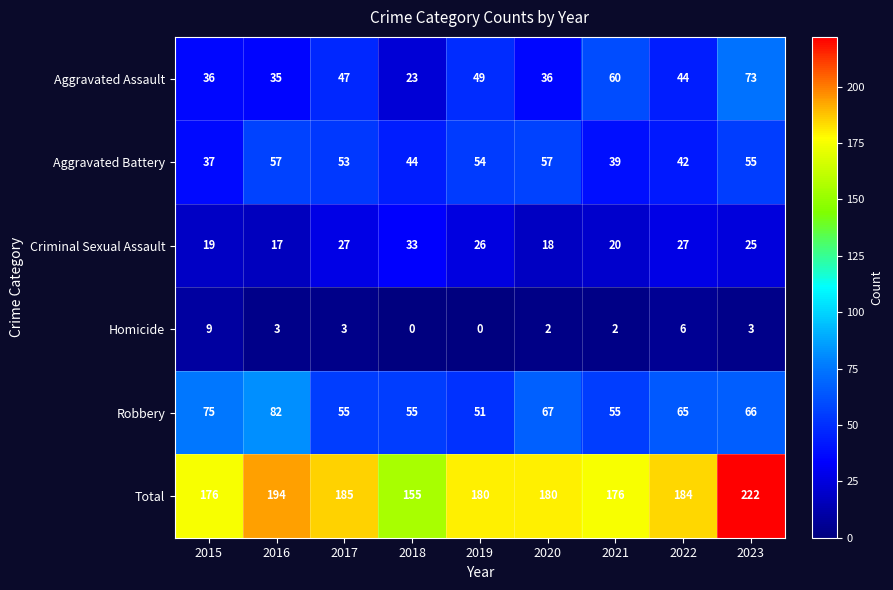

Rank the series at 2017 from lowest to highest value.

Homicide, Criminal Sexual Assault, Aggravated Assault, Aggravated Battery, Robbery, Total